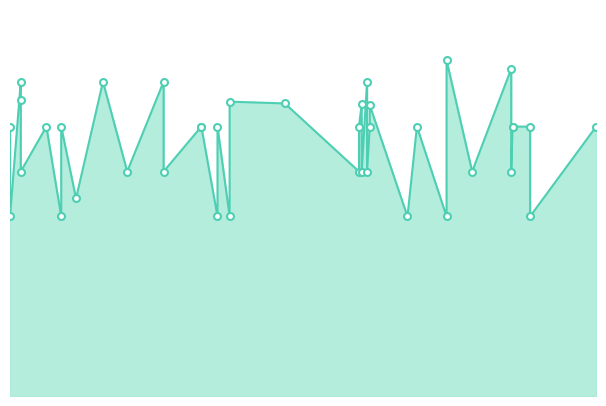

What is the ratio of the value at 2021-09-14 to the value at 2021-06-10?

0.9